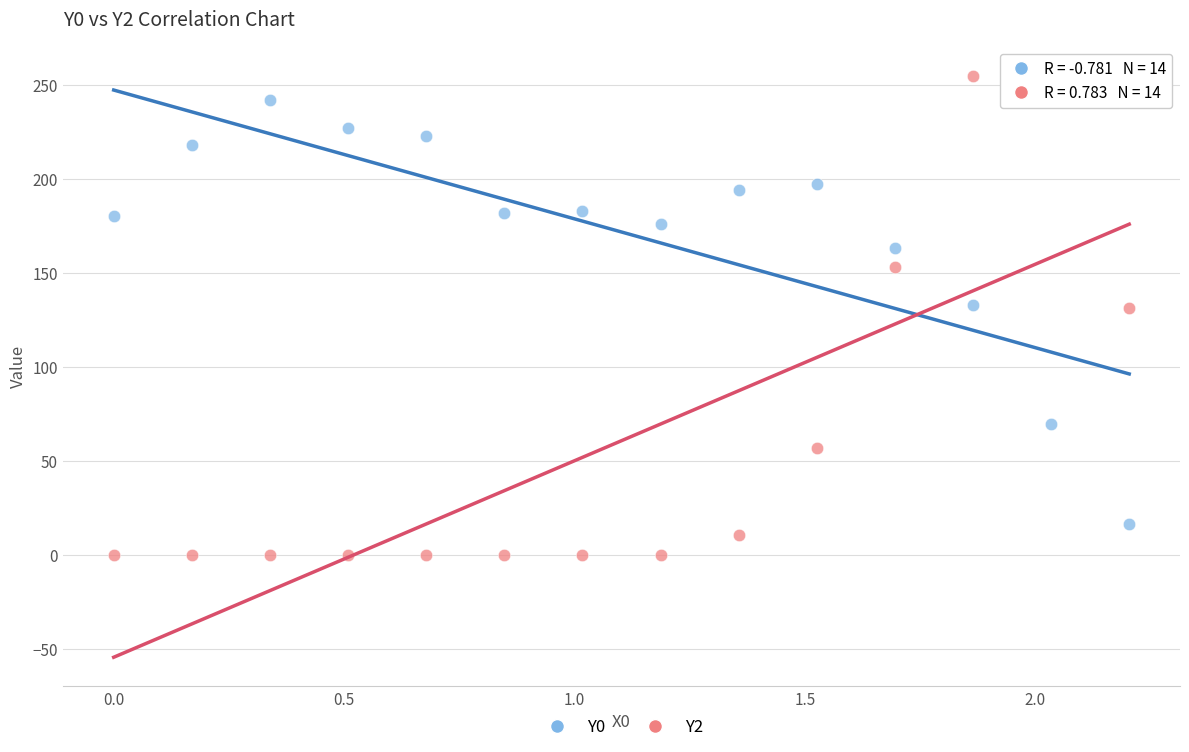

Which series has the largest Y range (max minus min)?

Y2